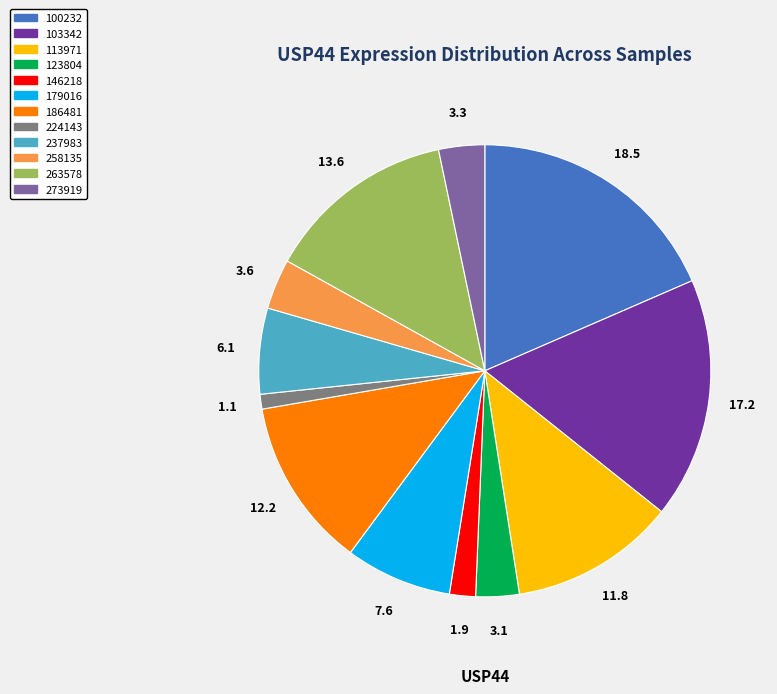

Do 179016 and 186481 together represent more than half of the pie?

No